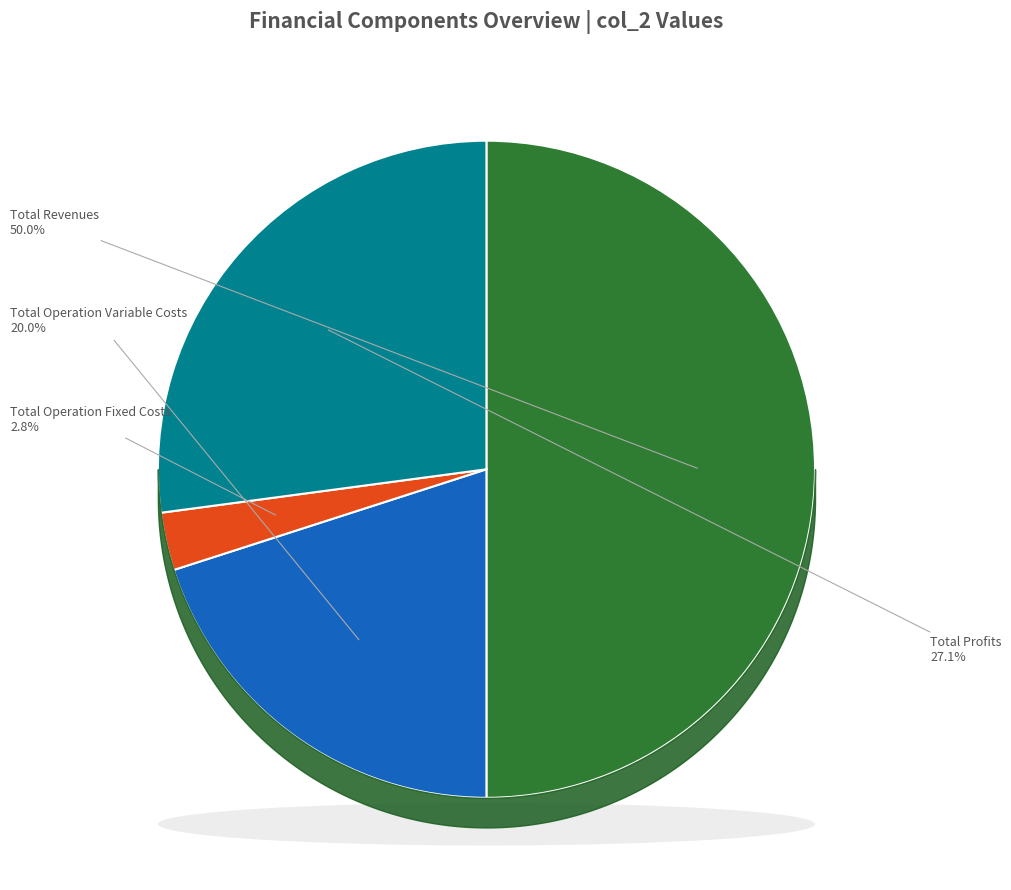

Which category has the biggest portion of the pie?

Total Revenues